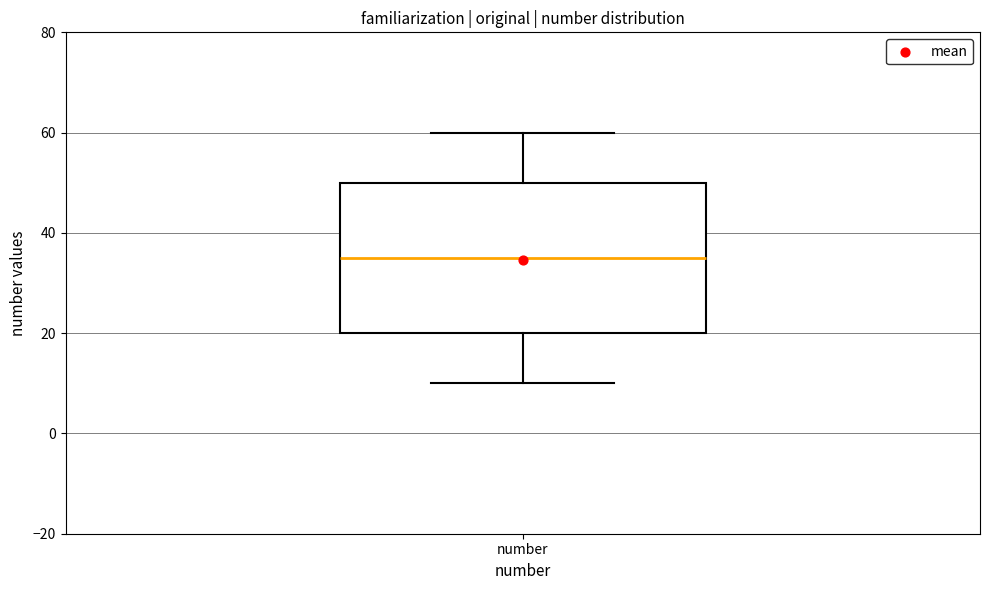

Where is the lower edge of the box for number on the y-axis? The values are not printed on the chart, so give them approximately, as read against the axis.

20